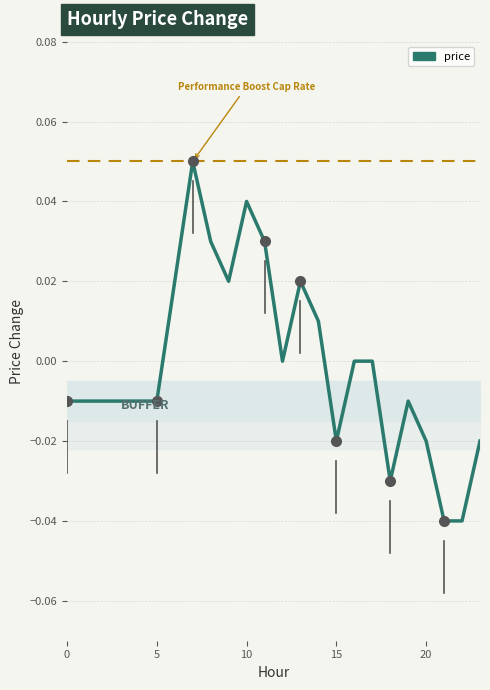

Reading right to left, list all the values displayed in this chart.

-0.0	-0.0	-0.0	-0.0	-0.0	-0.0	0.0	0.0	-0.0	0.0	0.0	0.0	0.0	0.0	0.0	0.0	0.1	0.0	-0.0	-0.0	-0.0	-0.0	-0.0	-0.0